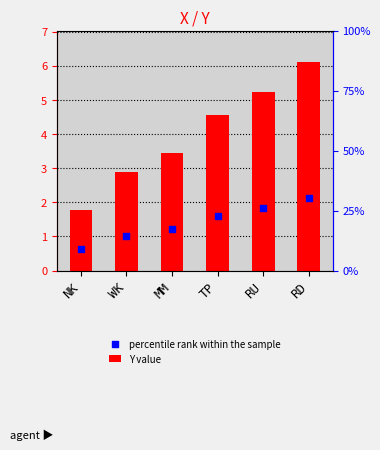

At how many categories does at least one series exceed 2?

5